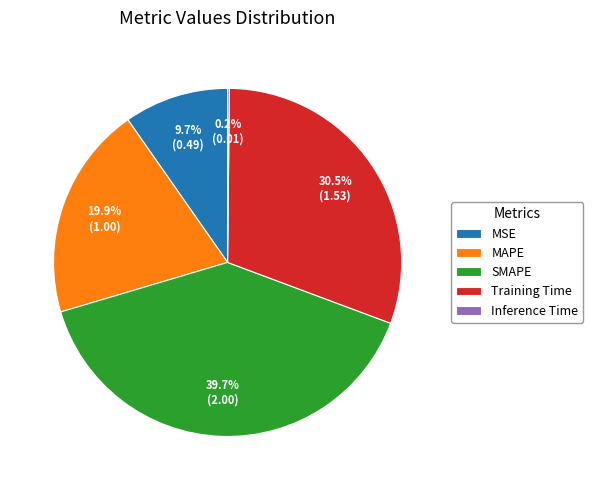

Combined, what portion of the pie is SMAPE and Training Time?

70.2%